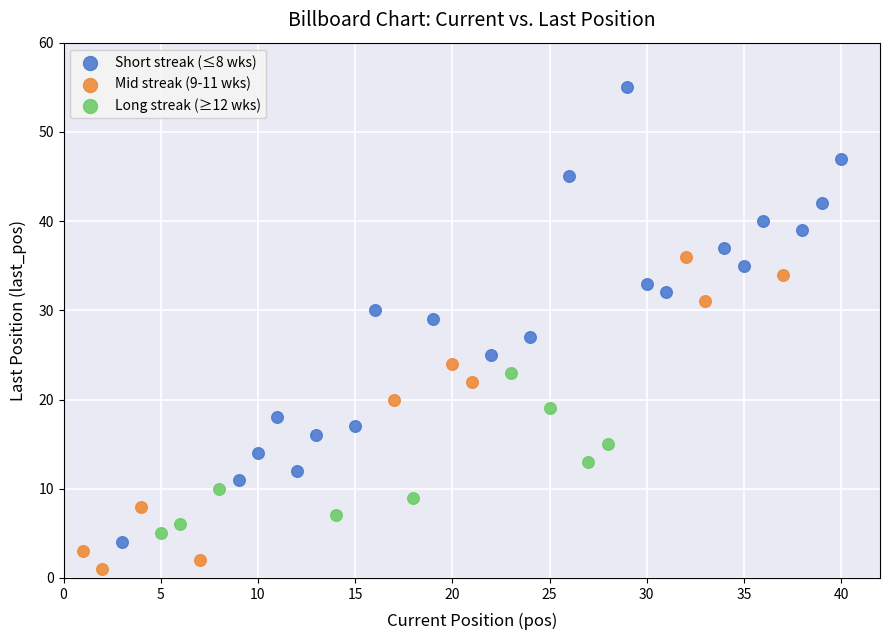

Which series reaches the minimum Y coordinate?

Mid streak (9-11 wks)